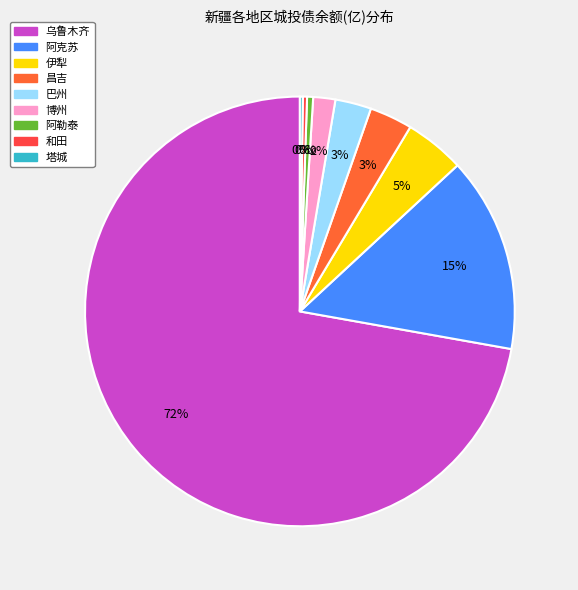

The 和田 slice represents 1% of the pie. True or false?

False